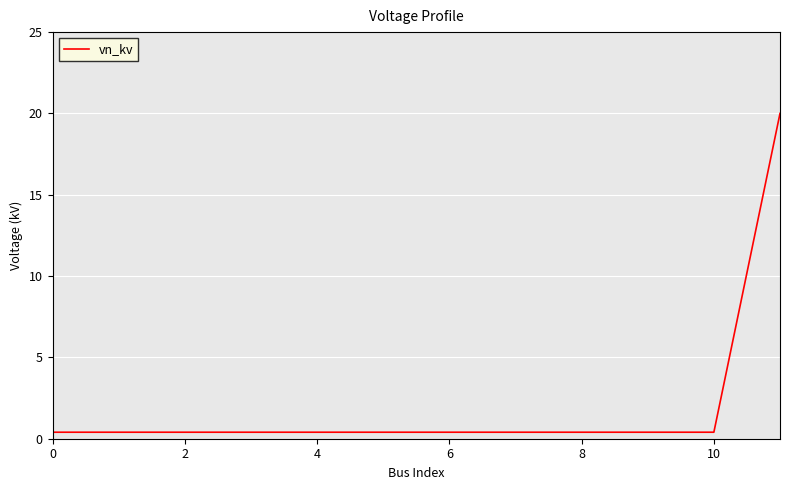

Does the chart have visible grid lines?

Yes